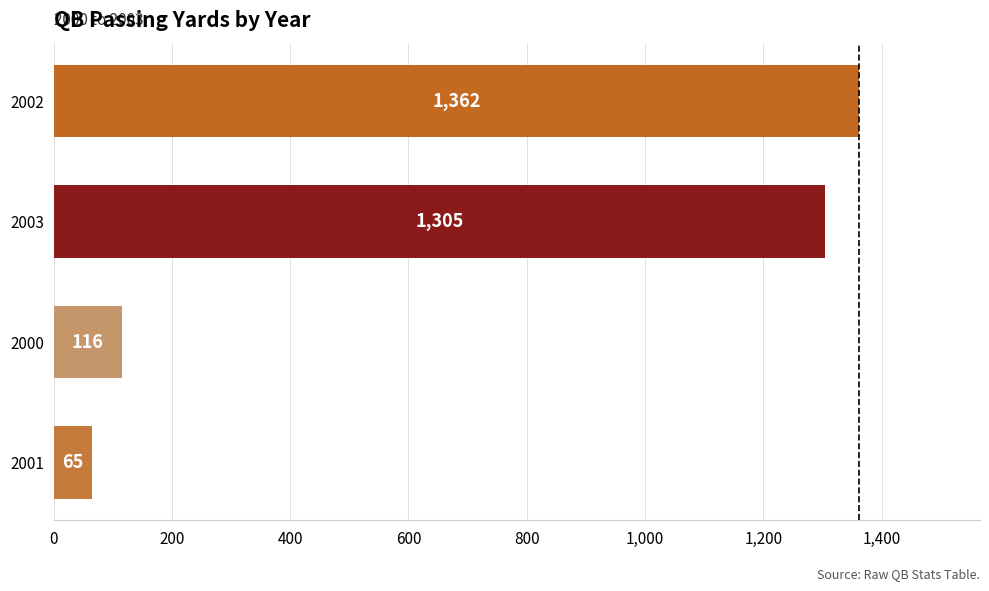

Which label corresponds to the largest value in the chart?

2002